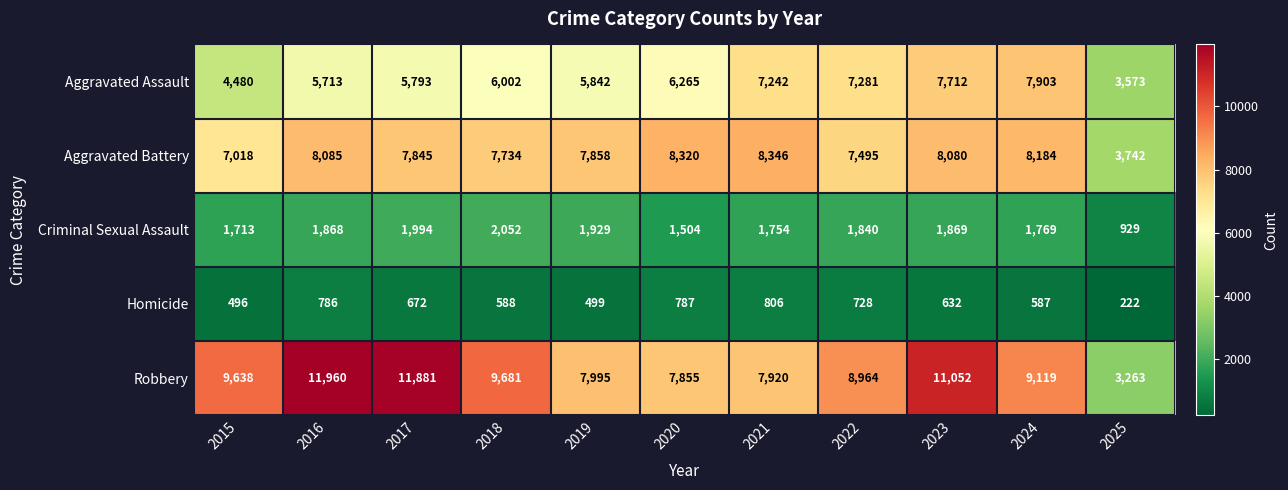

List the series in order of their peak value, lowest first.

Homicide, Criminal Sexual Assault, Aggravated Assault, Aggravated Battery, Robbery